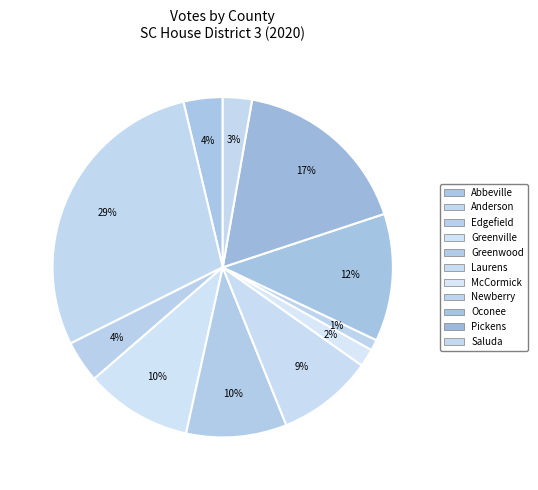

Rank the categories by value from lowest to highest.

Newberry, McCormick, Saluda, Abbeville, Edgefield, Laurens, Greenwood, Greenville, Oconee, Pickens, Anderson